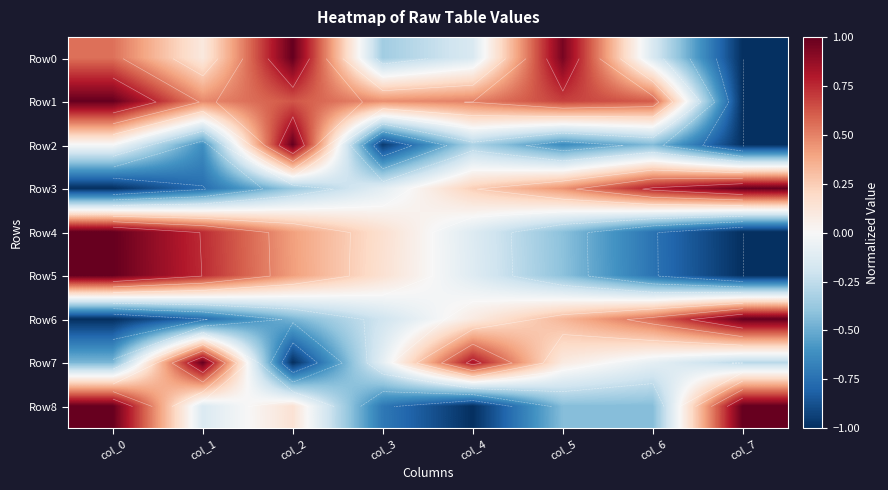

Between col_0 and col_3, which is larger?

col_0